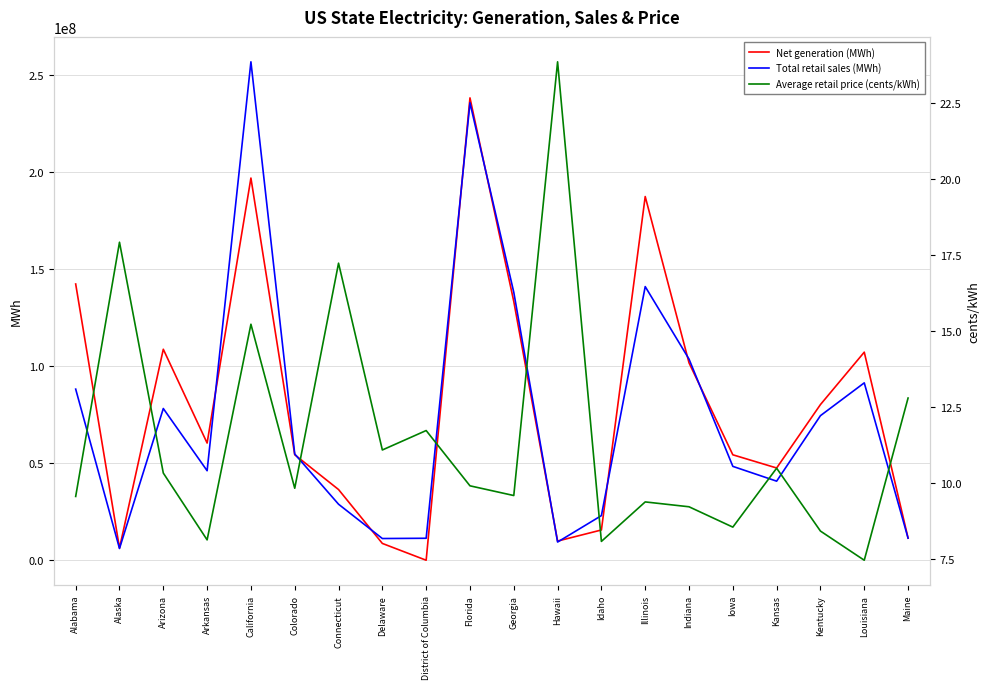

Which series has the largest range (max minus min)?

Total retail sales (MWh)